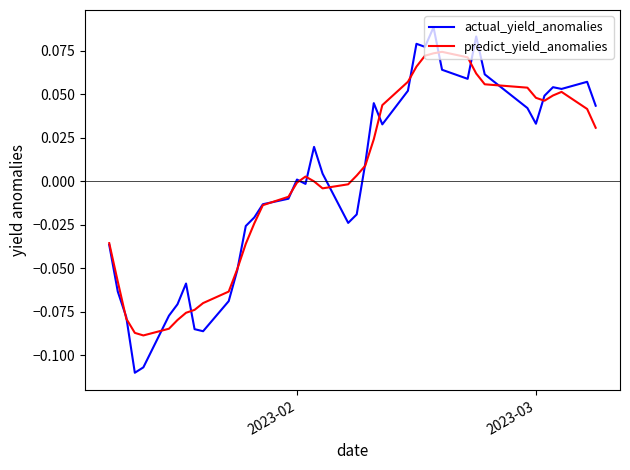

Rank the series by their maximum value, from highest to lowest.

actual_yield_anomalies, predict_yield_anomalies